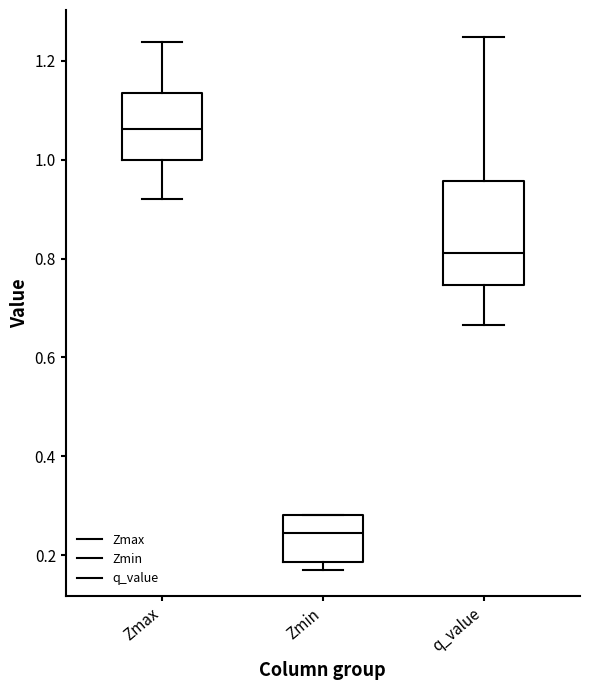

Comparing the boxes themselves (not the whiskers), which one is the tallest?

q_value